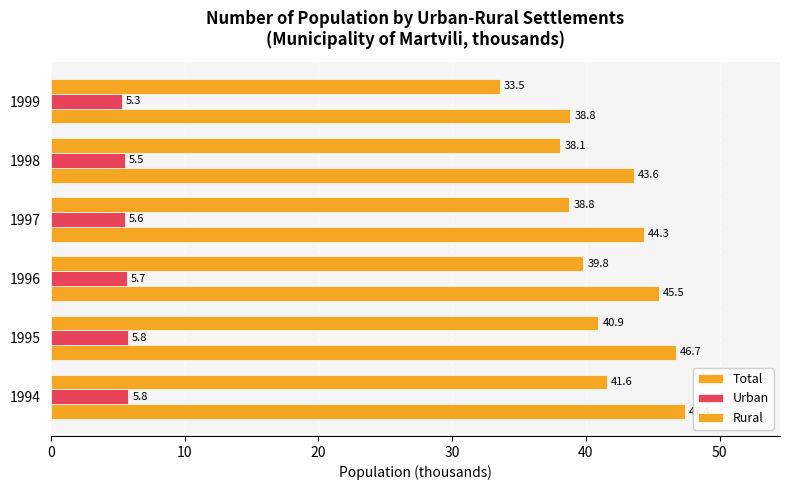

How many data points in Total are less than 45?

3